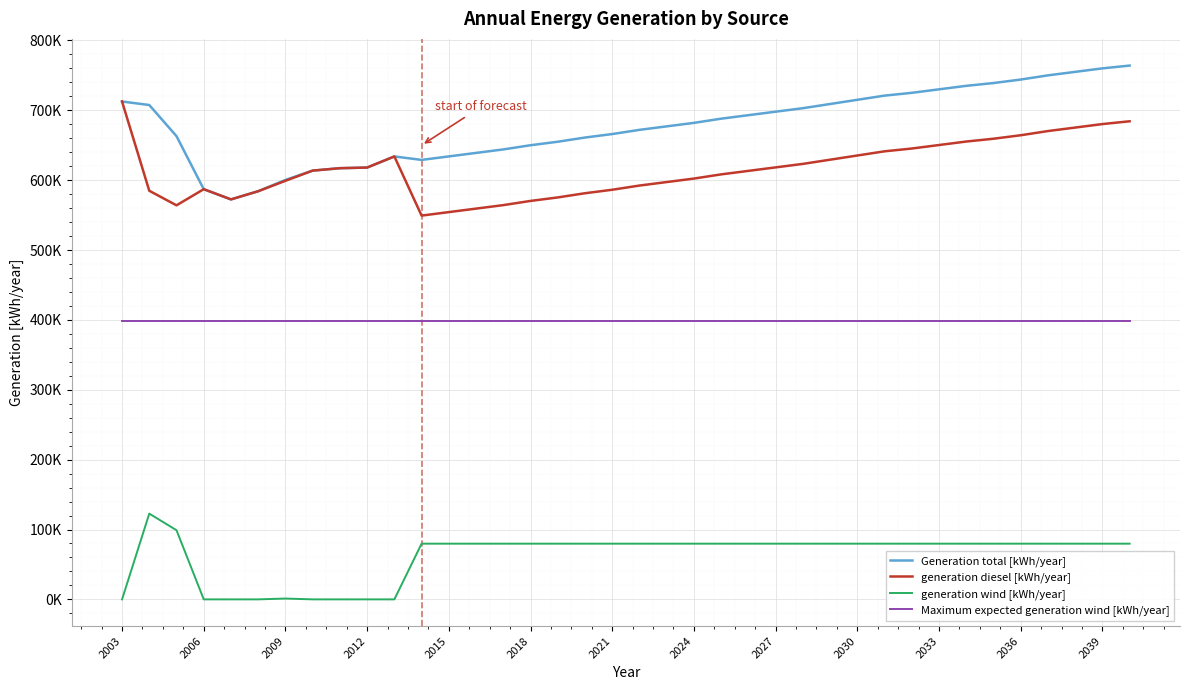

True or false: Maximum expected generation wind [kWh/year] has more than 2 interior local peaks.

False